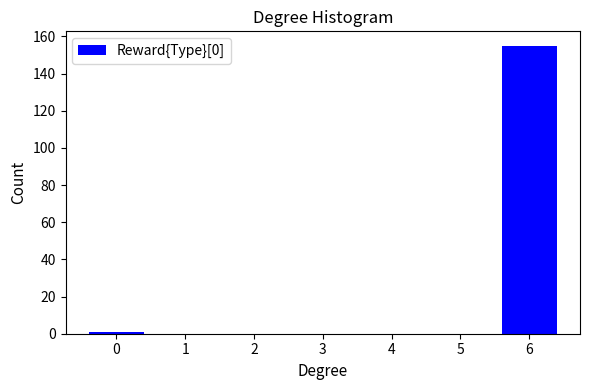

Reading right to left, extract all data points from this chart.

6=155	5=0	4=0	3=0	2=0	1=0	0=1